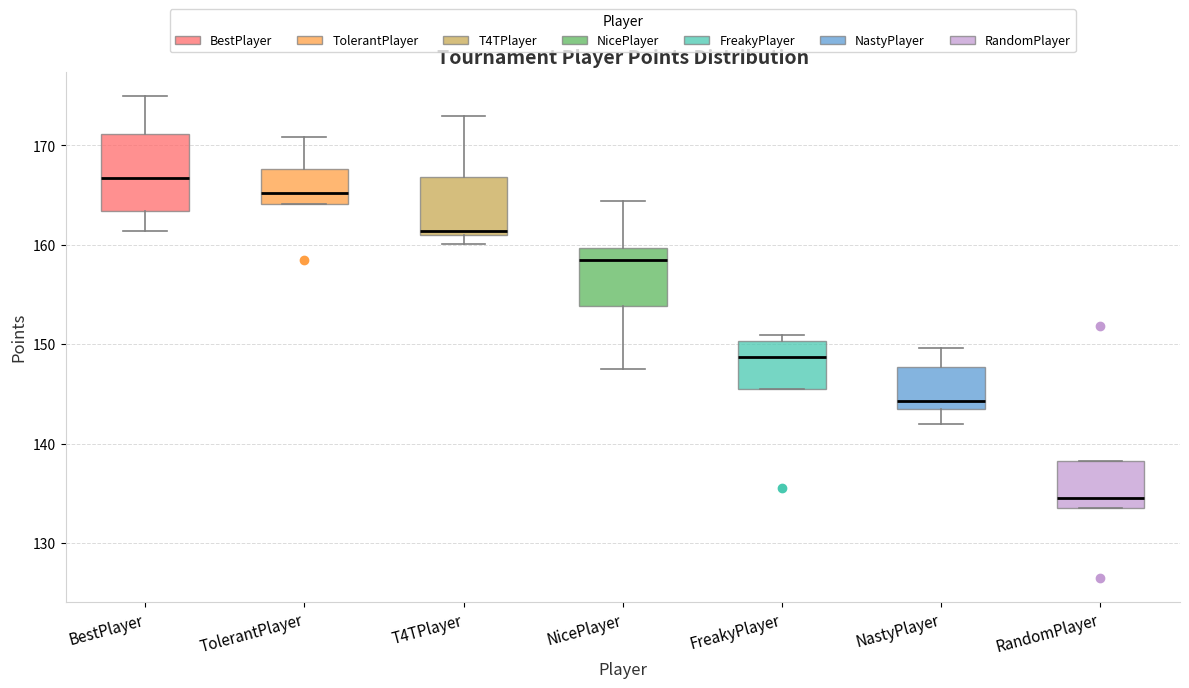

Reading left to right, read every box against the y-axis: the position of its median line, the range the box covers, and the ends of its whiskers. The values are not printed on the chart, so give them approximately, as read against the axis.

BestPlayer: median 167, box 163 to 171, whiskers 161 to 175
TolerantPlayer: median 165, box 164 to 168, whiskers 164 to 171
T4TPlayer: median 161 (just above the box's lower edge), box 161 to 167, whiskers 160 to 173
NicePlayer: median 158, box 154 to 160, whiskers 147 to 164
FreakyPlayer: median 149, box 146 to 150, whiskers 146 to 151
NastyPlayer: median 144, box 143 to 148, whiskers 142 to 150
RandomPlayer: median 135, box 134 to 138, whiskers 134 to 138